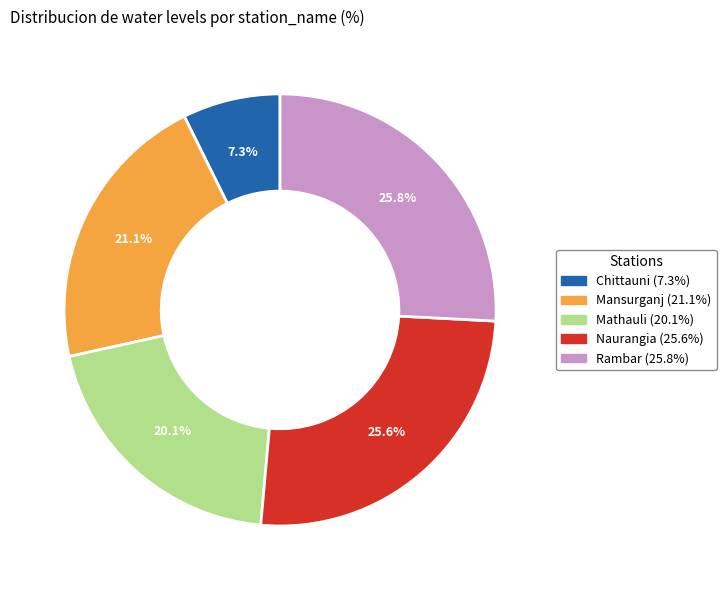

How many slices are in this pie chart?

5